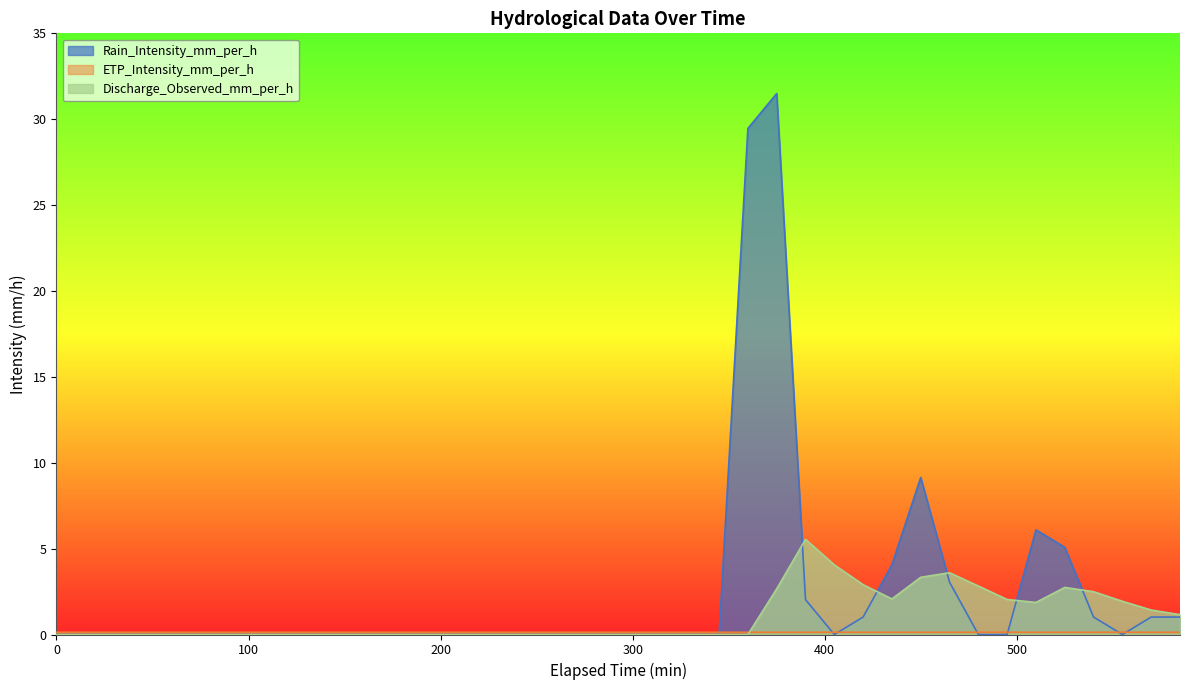

What value does the ETP_Intensity_mm_per_h series have at 165?

0.1